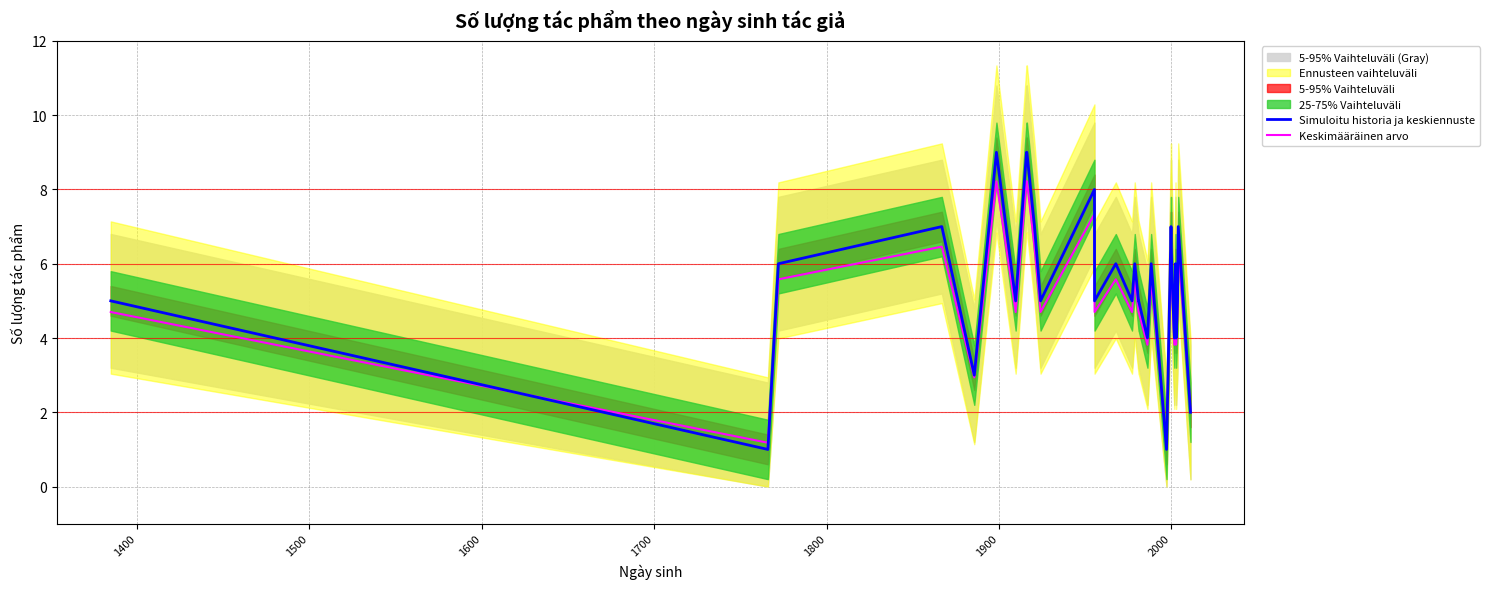

What is the smallest value displayed?

1.0